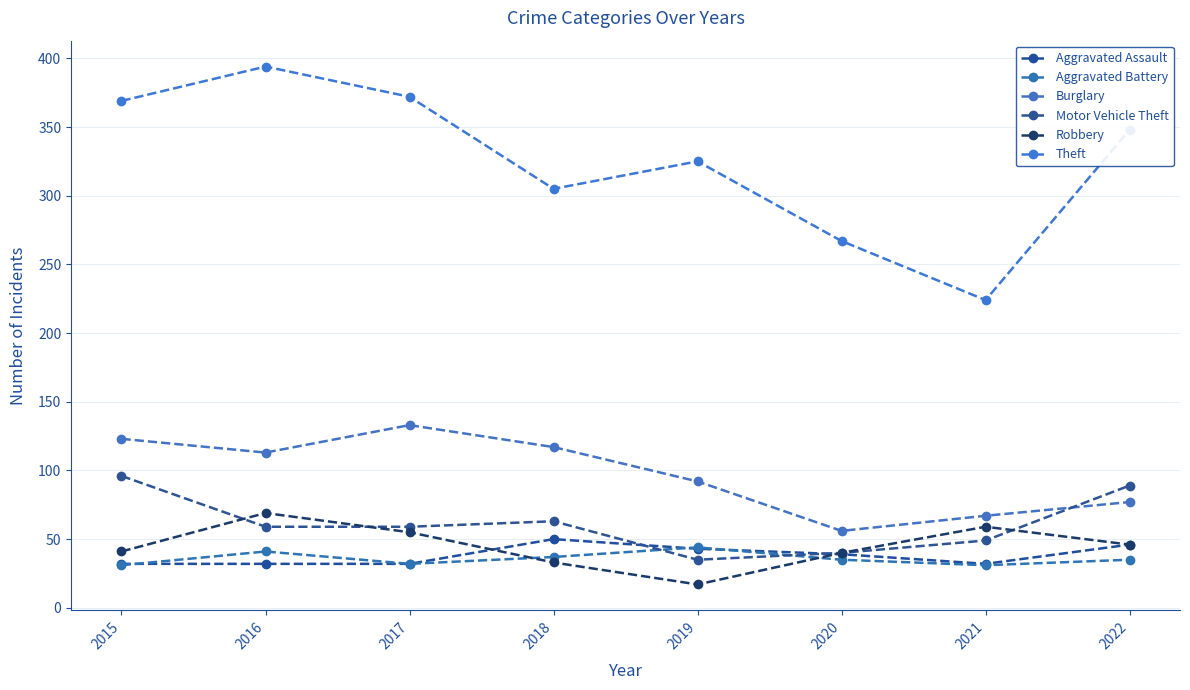

What is the total value across all series at 2018?

605